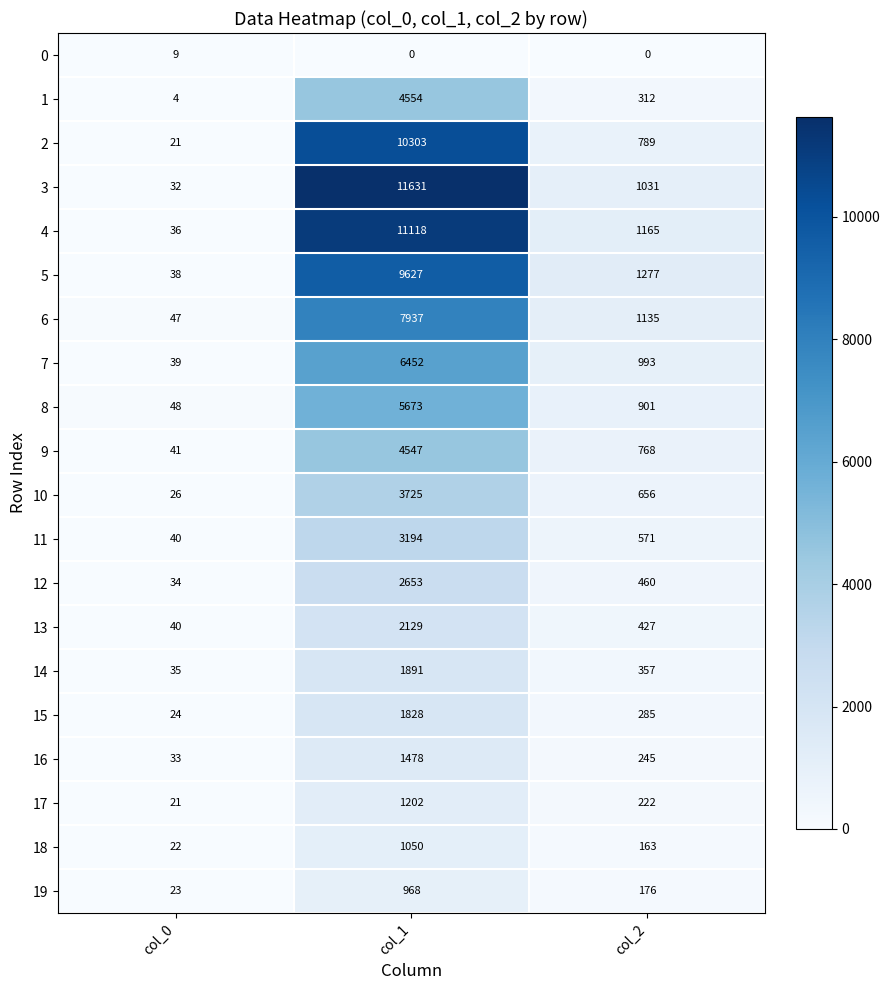

Rank the series at col_2 from highest to lowest value.

5, 4, 6, 3, 7, 8, 2, 9, 10, 11, 12, 13, 14, 1, 15, 16, 17, 19, 18, 0